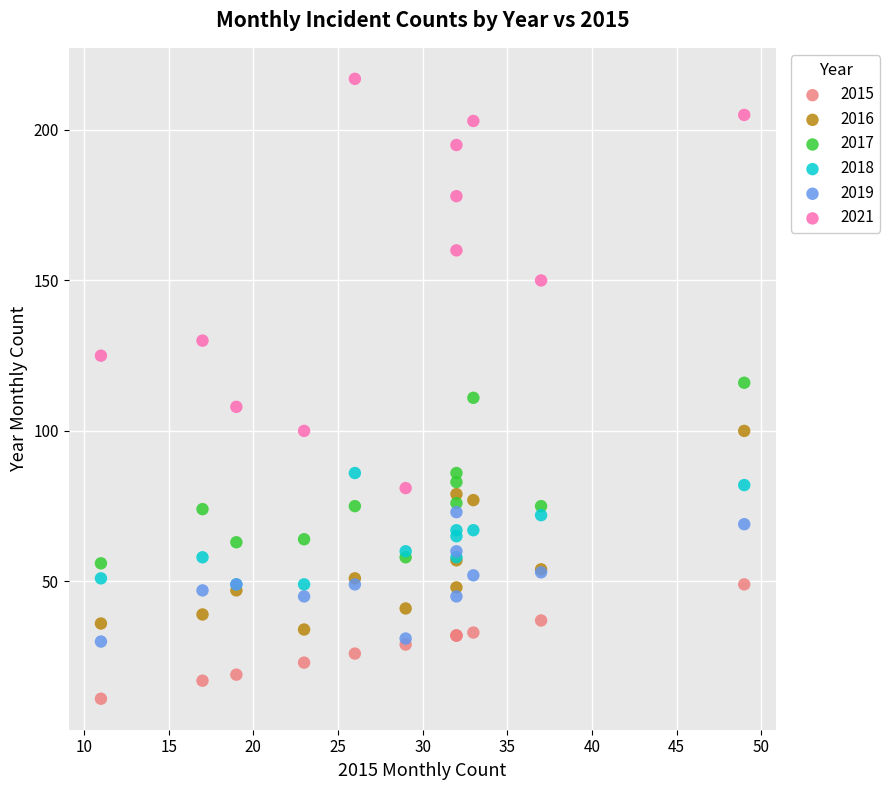

Which series contains the highest Y value?

2021